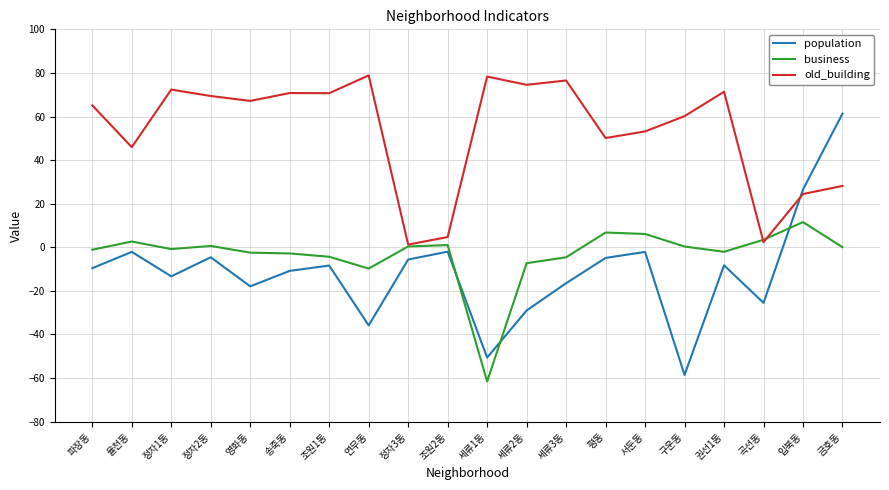

The value of old_building at 세류2동 is 74.5. True or false?

True